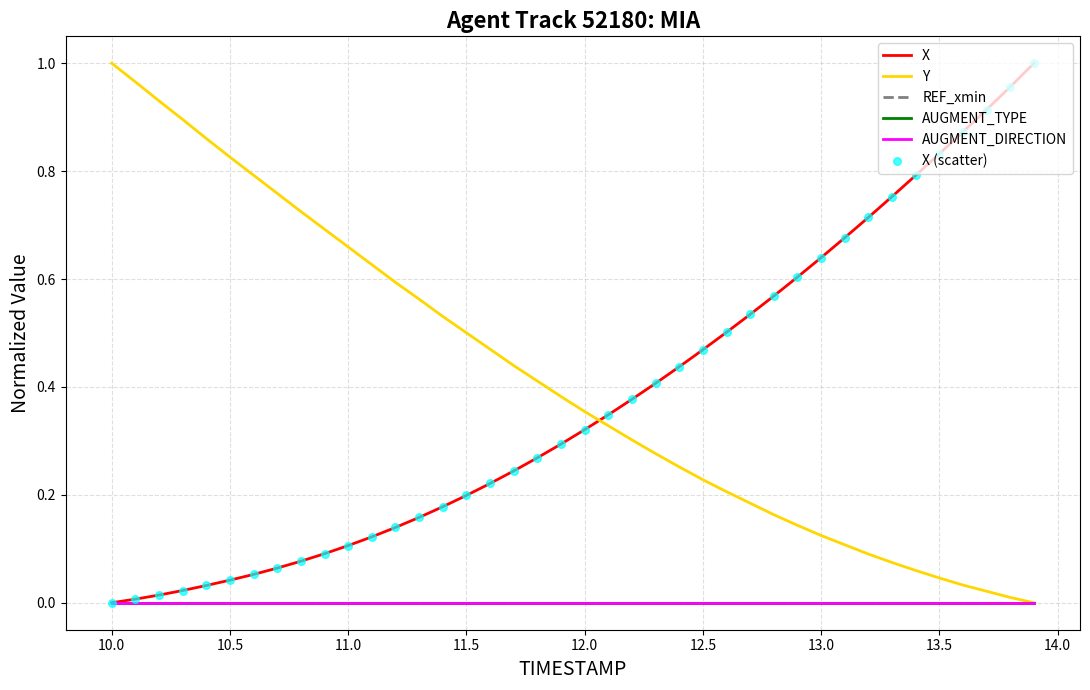

Which series has the largest total across all categories?

Y